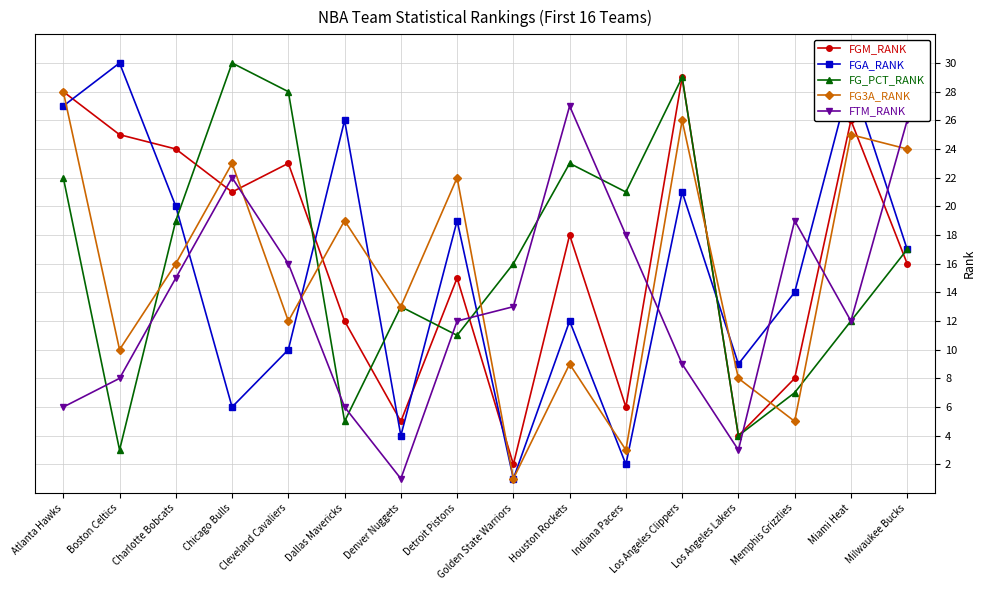

True or false: FG_PCT_RANK and FGM_RANK cross at least once.

True